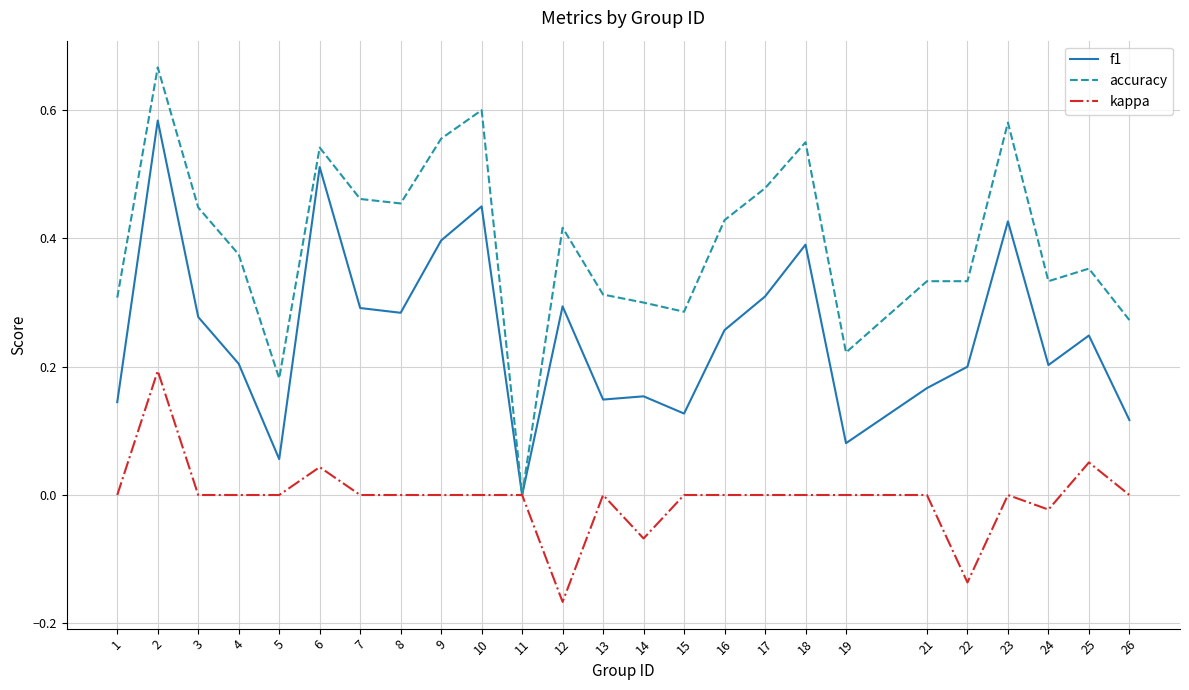

At which category does the chart reach its minimum across all series?

12